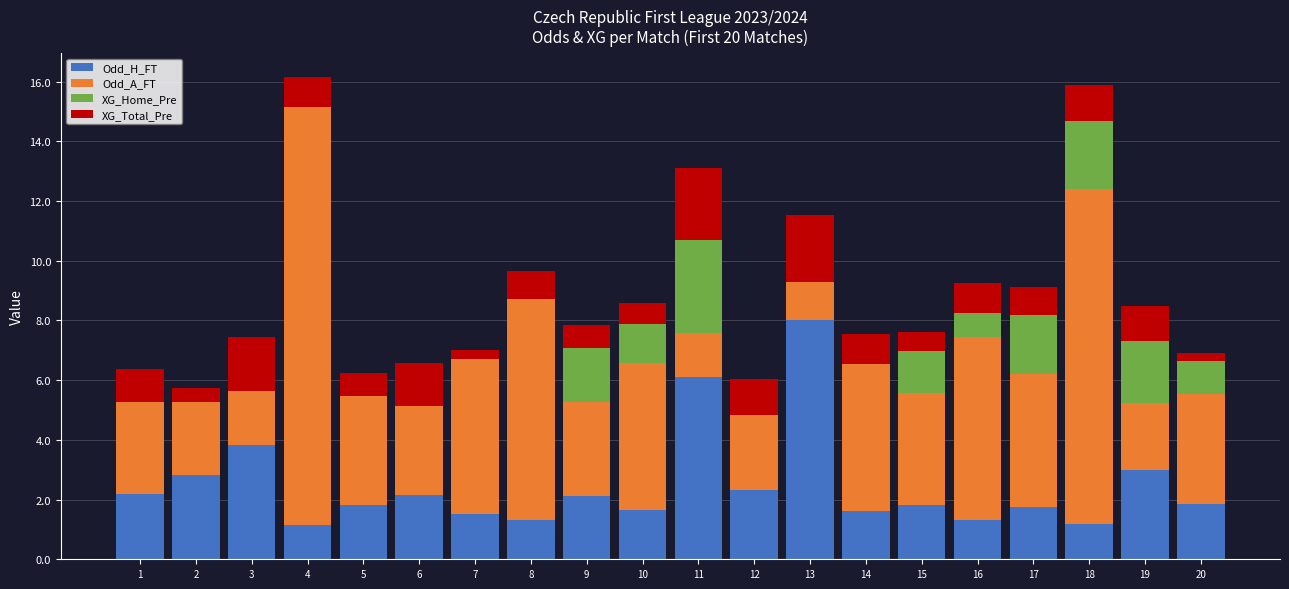

What is the total value across all series at 4?

16.2